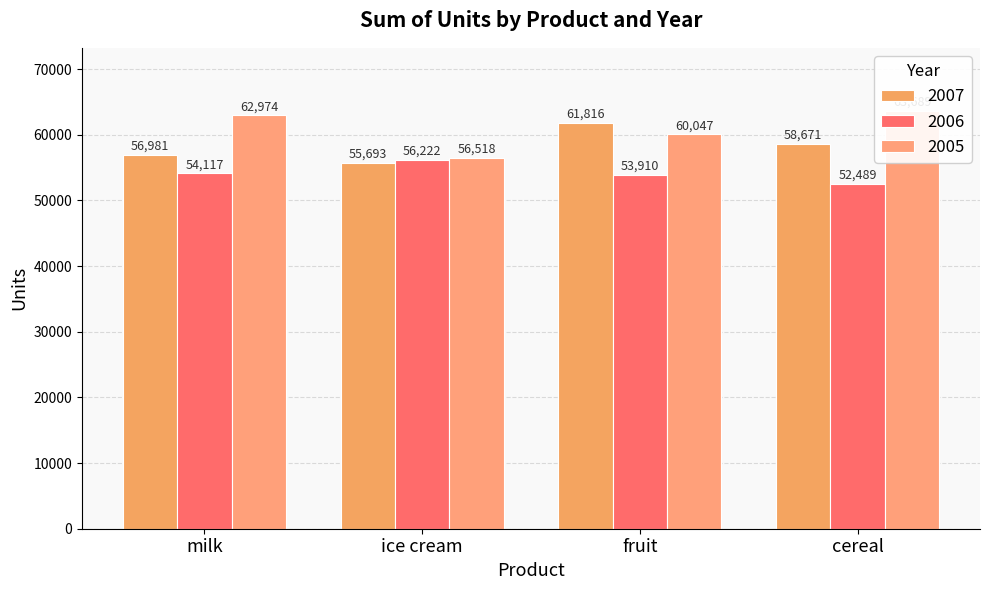

Rank the series at milk from highest to lowest value.

2005, 2007, 2006